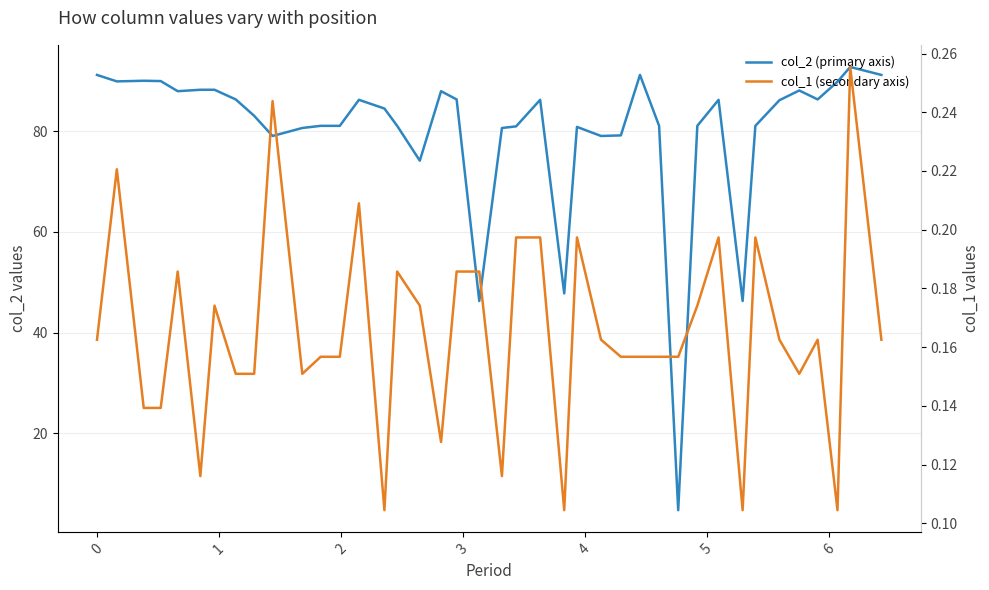

In col_2 (primary axis), how many points are lower than both neighbors (excluding endpoints)?

10